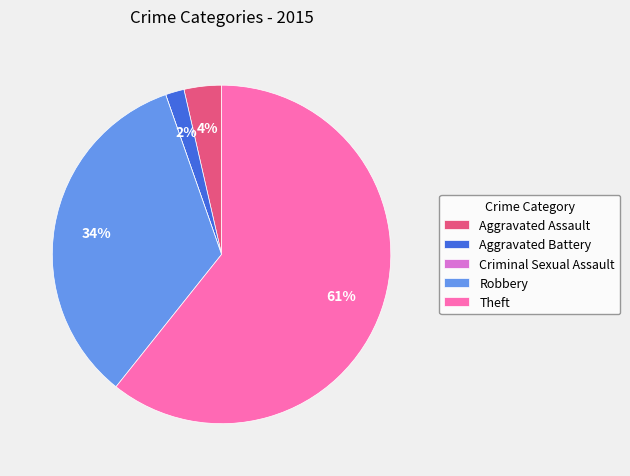

To the nearest percent, what percentage of the pie is Robbery?

34%